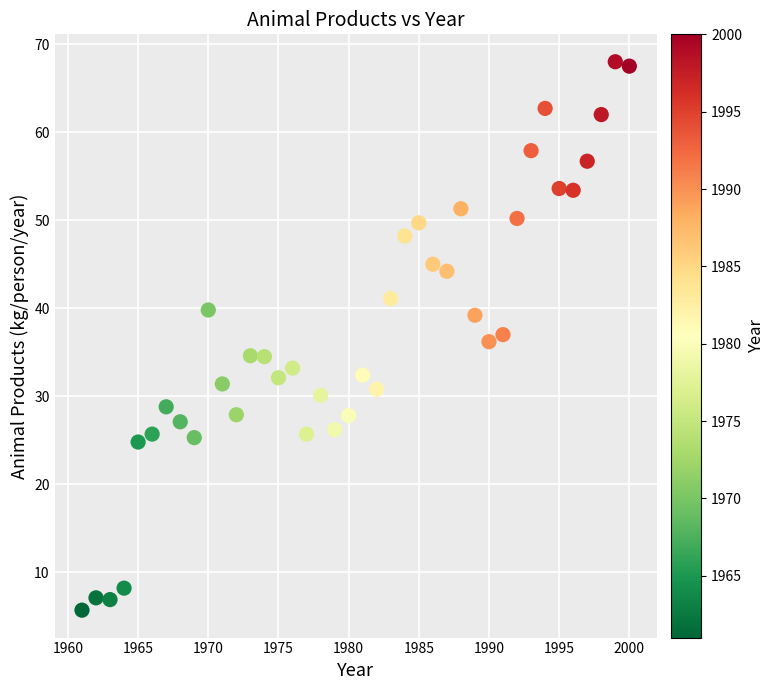

What is the range of Y values (max minus min)?

62.3